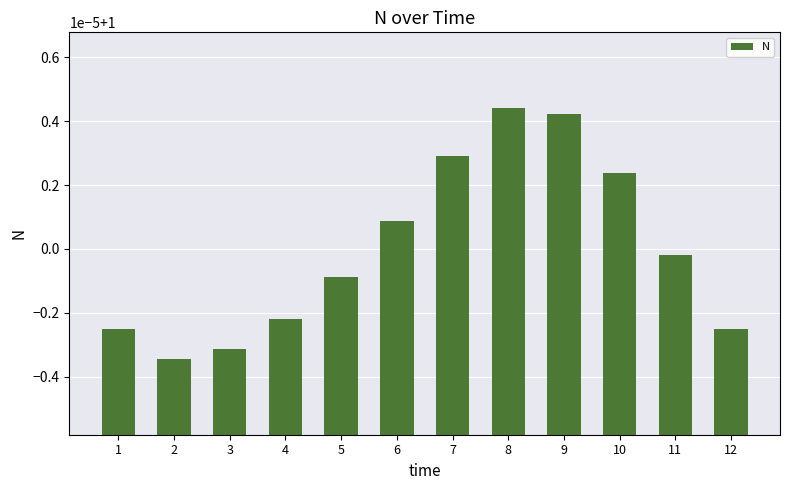

List the labels in order of value, smallest first.

2, 3, 1, 12, 4, 5, 11, 6, 10, 7, 9, 8